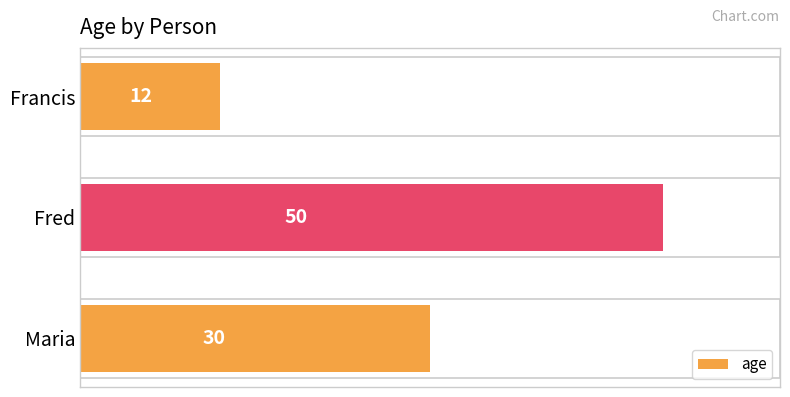

Reading bottom to top, transcribe all the data shown in this chart.

30	50	12